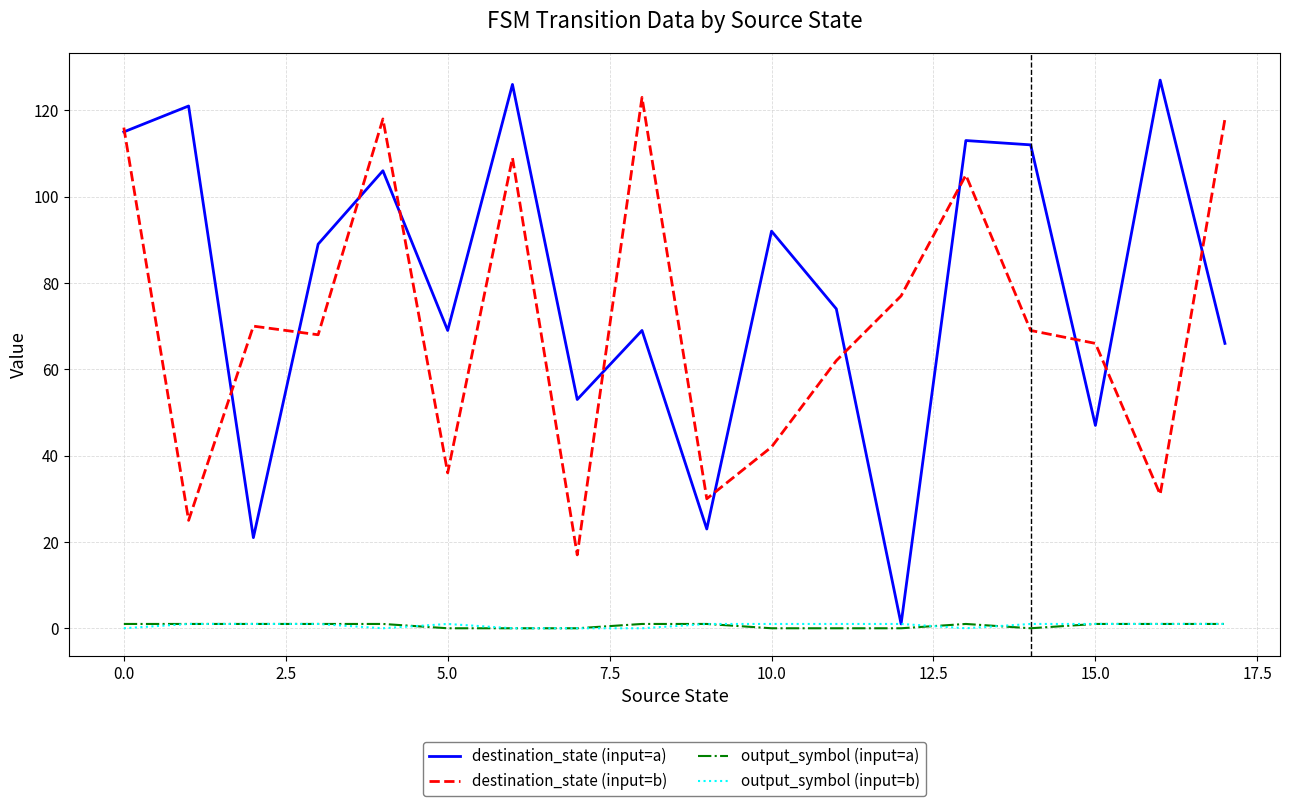

How many lines are shown in the chart?

4